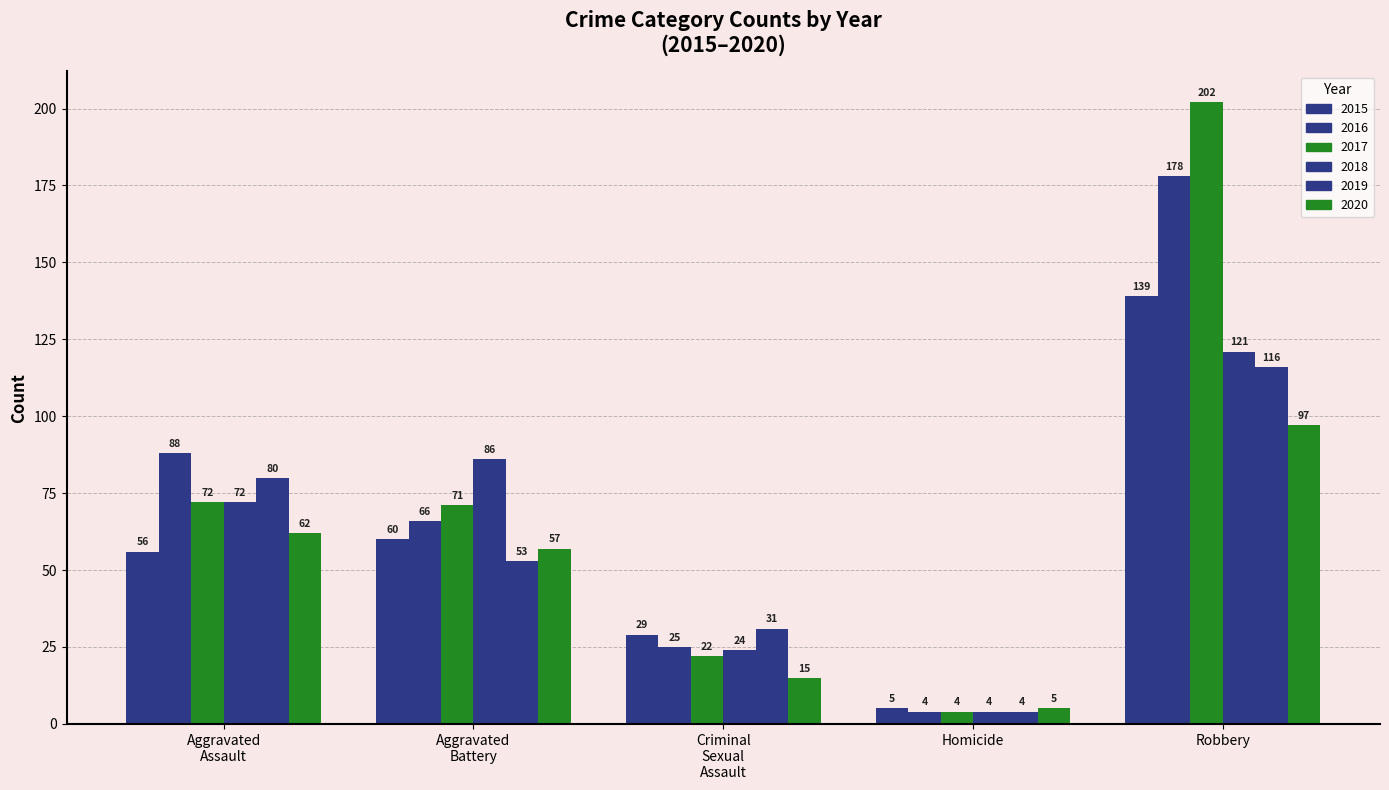

At which category is the sum across all series the highest?

Robbery